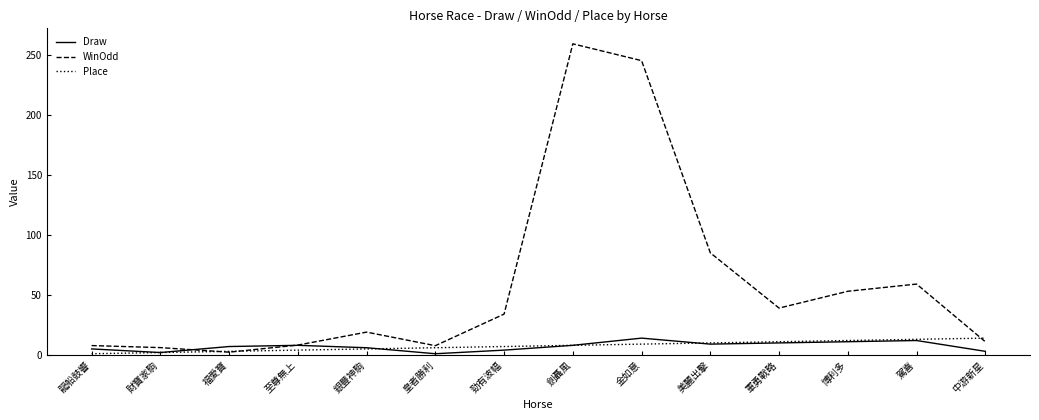

How many series are shown in this chart?

3